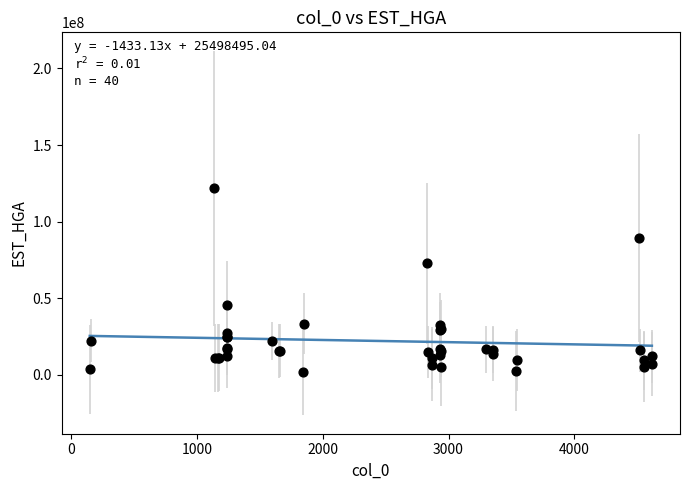

What Y value in the scatter plot is closest to 61776581?

72775867